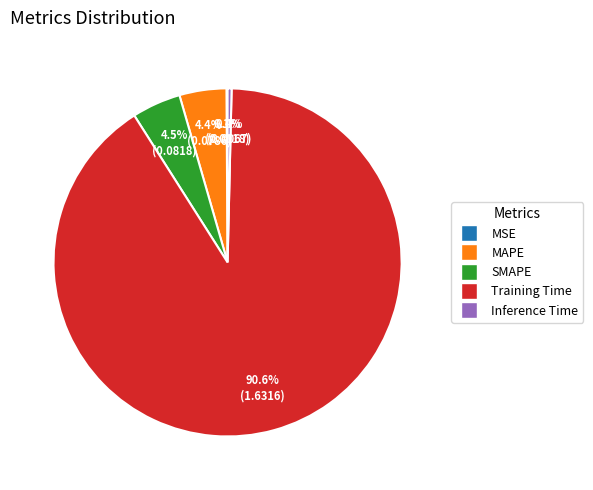

Is there any slice that represents more than half of the pie?

Yes